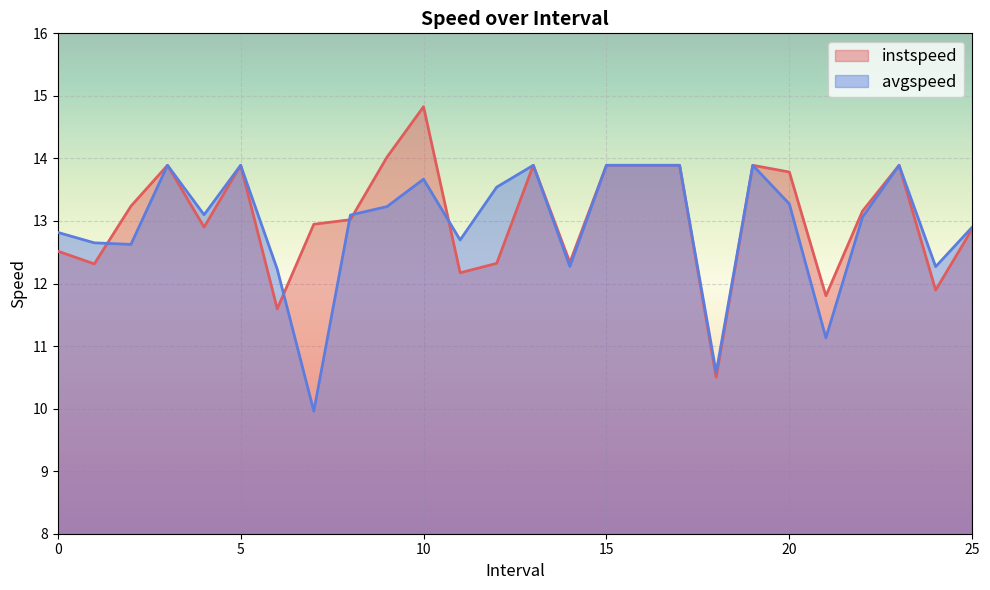

What is the value of the avgspeed point at the 22nd from the left?

11.1